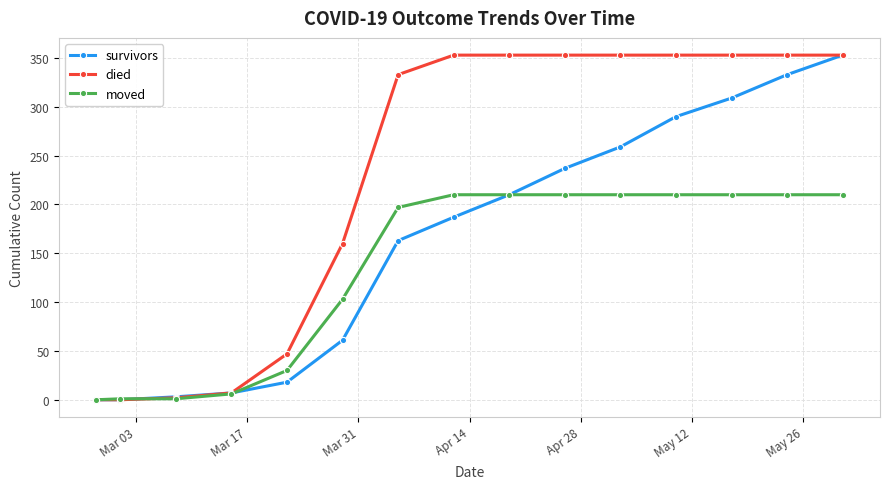

Rank the series by their average value, from highest to lowest.

died, survivors, moved